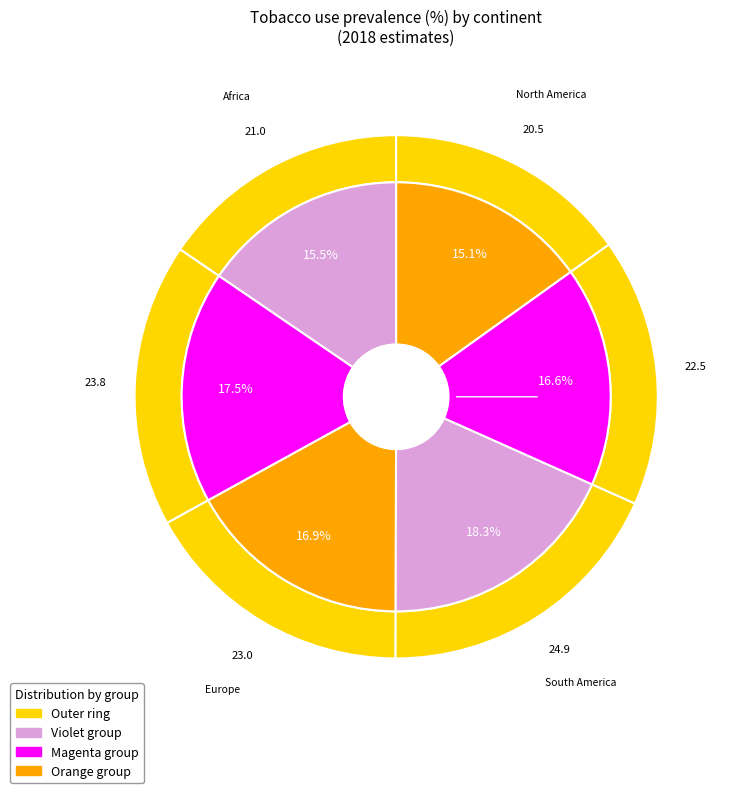

How many segments does this pie chart have?

6